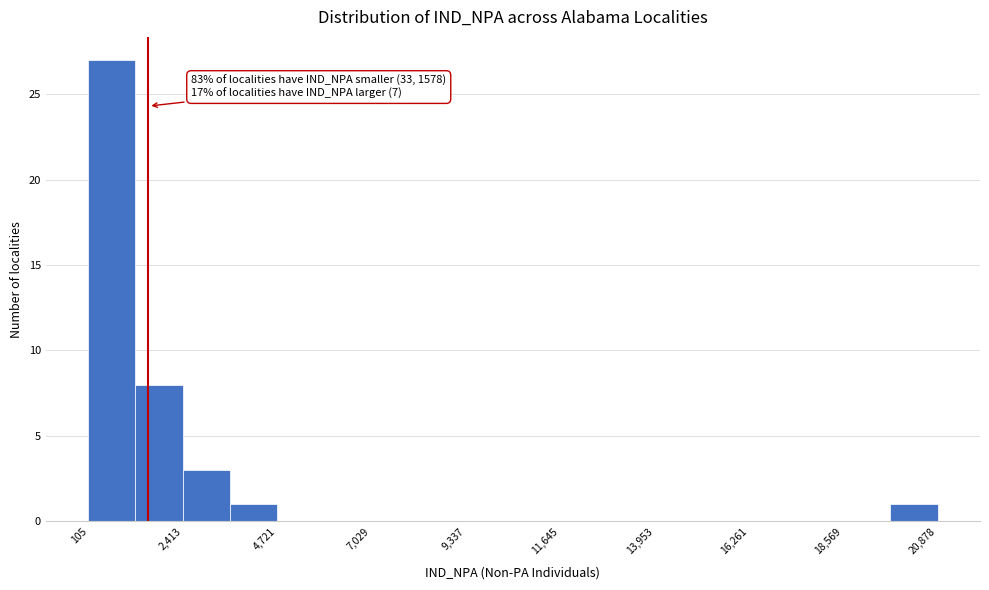

Read against the x-axis, roughly where is the centre of the tallest bar?

500